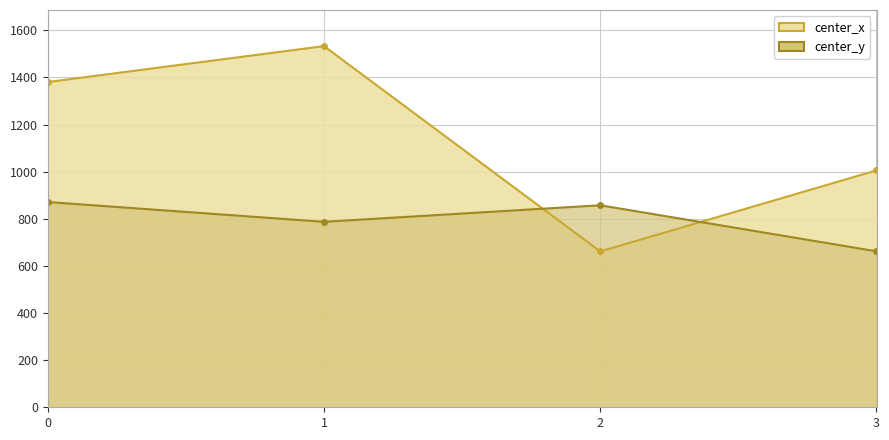

Reading left to right, extract all data points from this chart.

center_x: 0=1380.3	1=1532.9	2=661.5	3=1005.5
center_y: 0=871.1	1=787.1	2=857.4	3=661.9